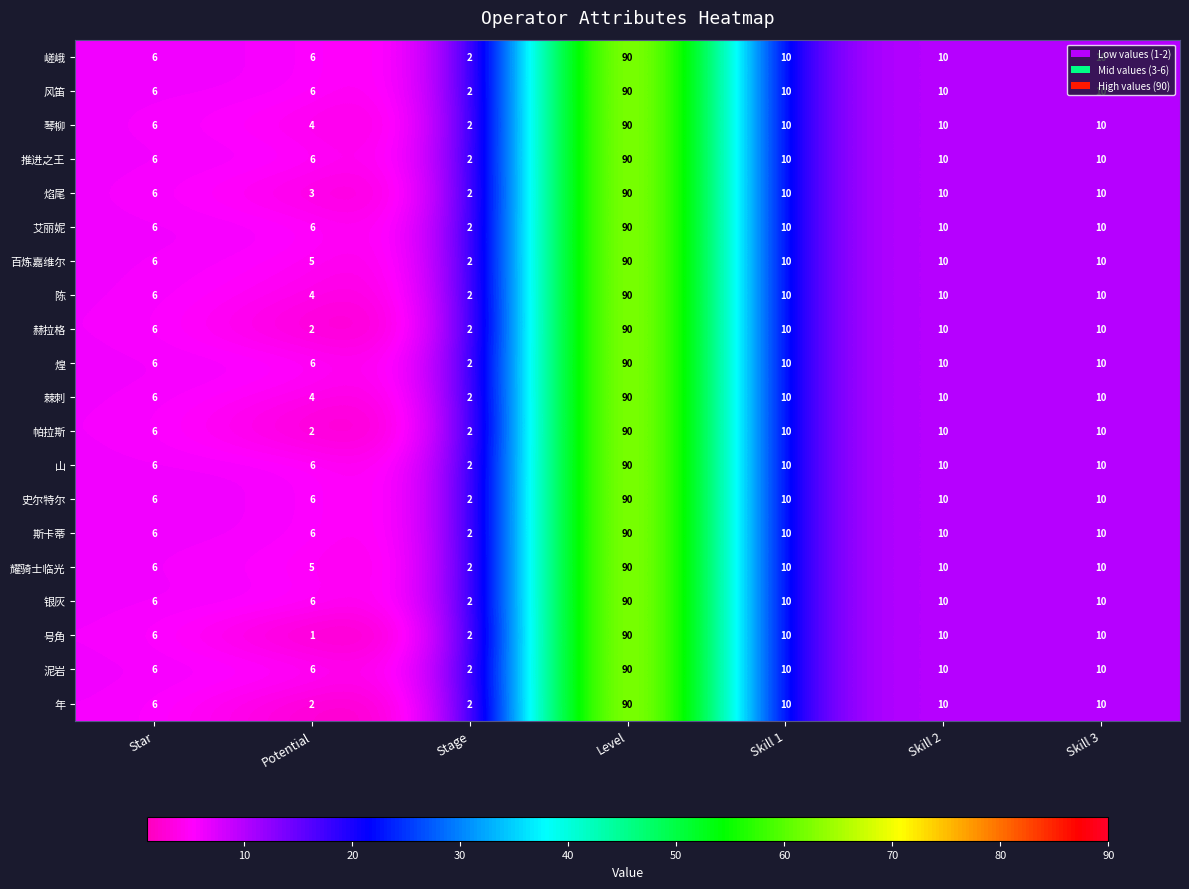

What is the maximum value for 帕拉斯?

90